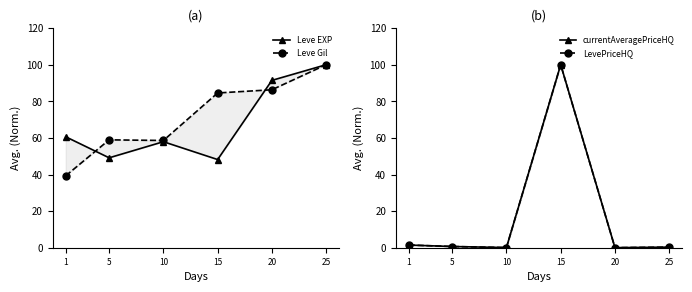

Reading left to right, extract all data points from this chart.

Leve EXP: 1=60.6	5=49.1	10=57.9	15=48.2	20=91.4	25=100.0
Leve Gil: 1=39.3	5=58.9	10=58.6	15=84.6	20=86.3	25=100.0
currentAveragePriceHQ: 1=1.5	5=0.7	10=0.1	15=100.0	20=0.0	25=0.3
LevePriceHQ: 1=1.5	5=0.7	10=0.1	15=100.0	20=0.0	25=0.3